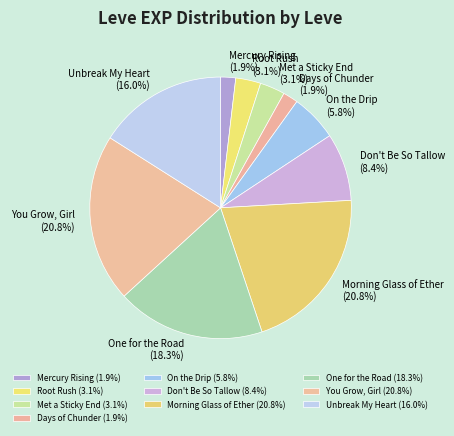

How many segments does this pie chart have?

10